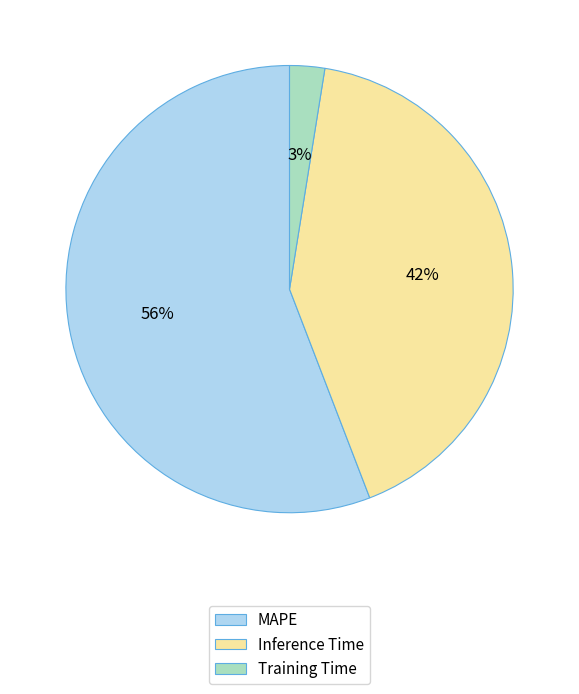

Which category has the smallest portion of the pie?

Training Time